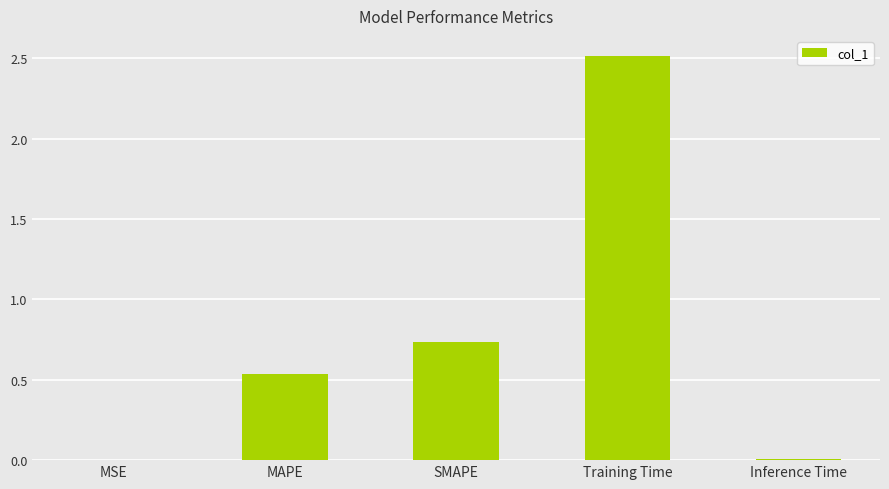

At which category does the chart reach its peak across all series?

Training Time